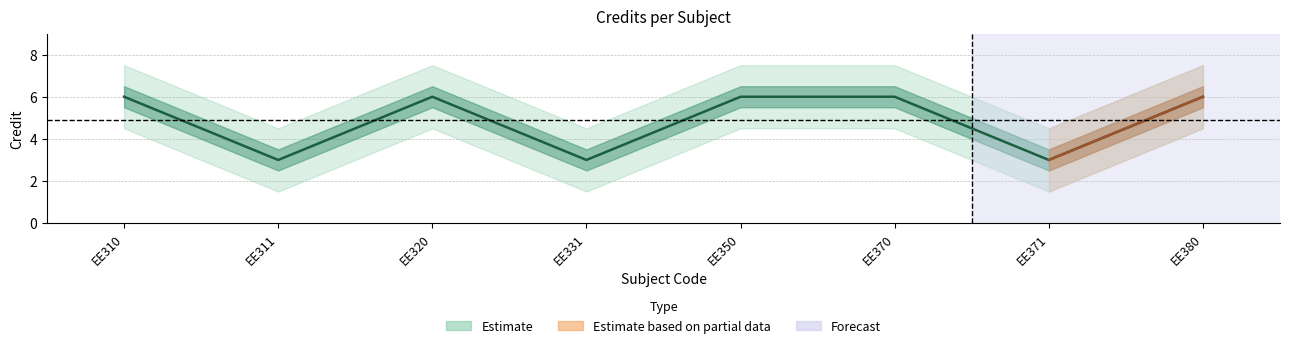

What is the average value?

5